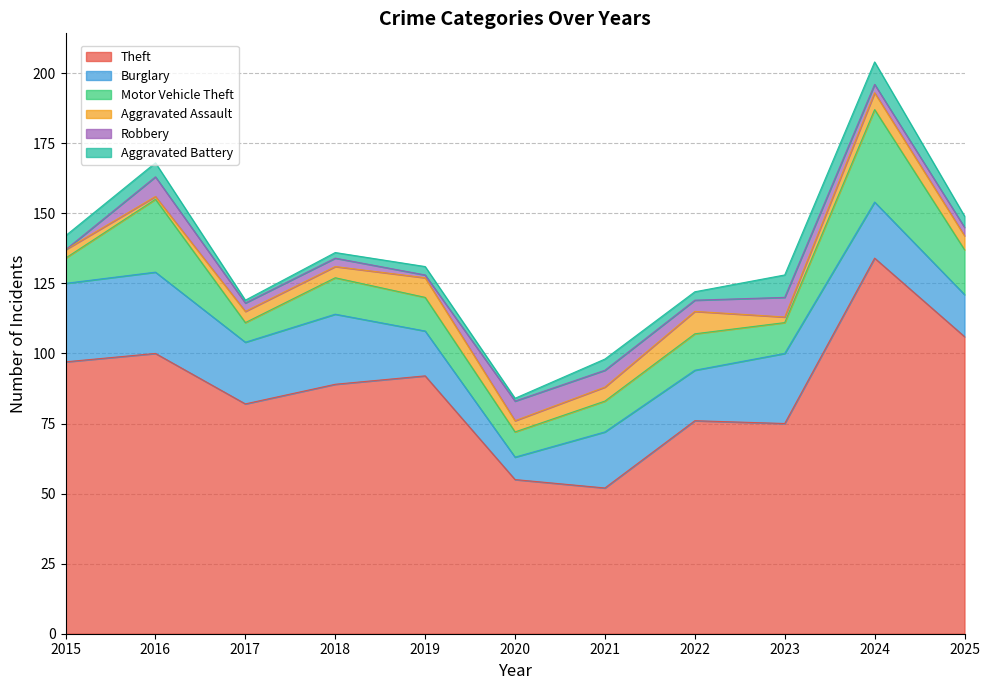

How many series are shown in this chart?

6